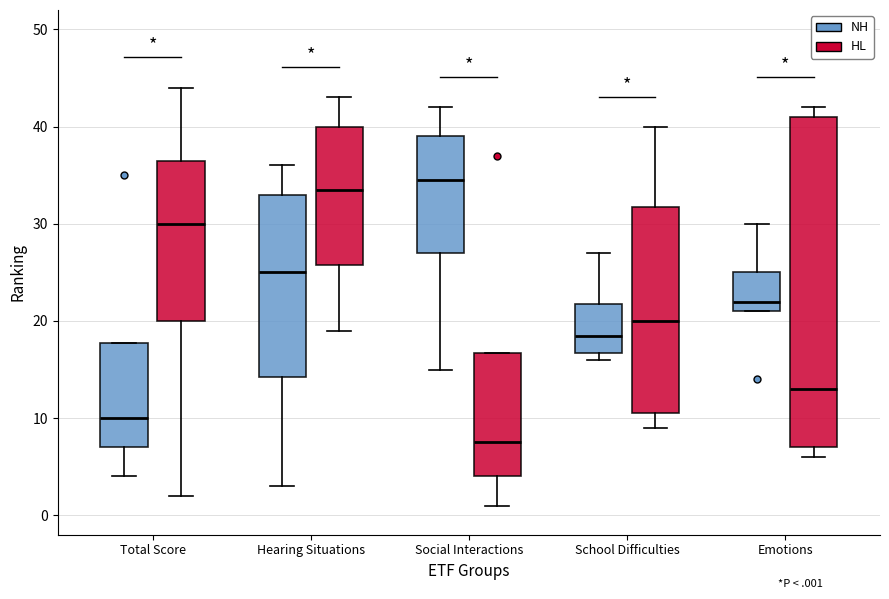

Which box's median line is the lowest?

Social Interactions (HL)